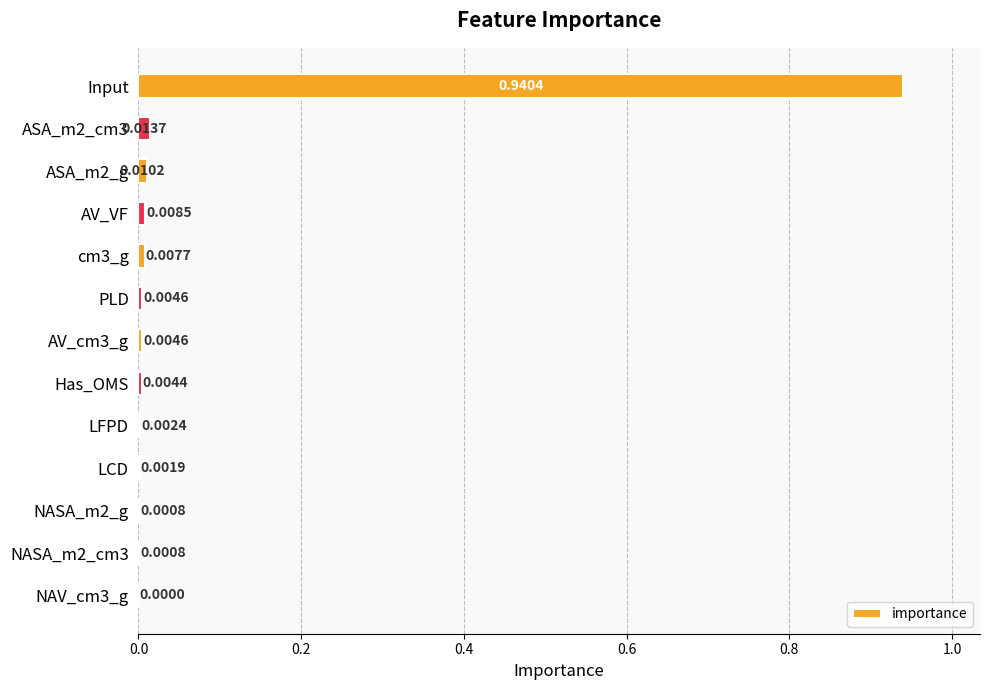

Which label corresponds to the largest value in the chart?

Input